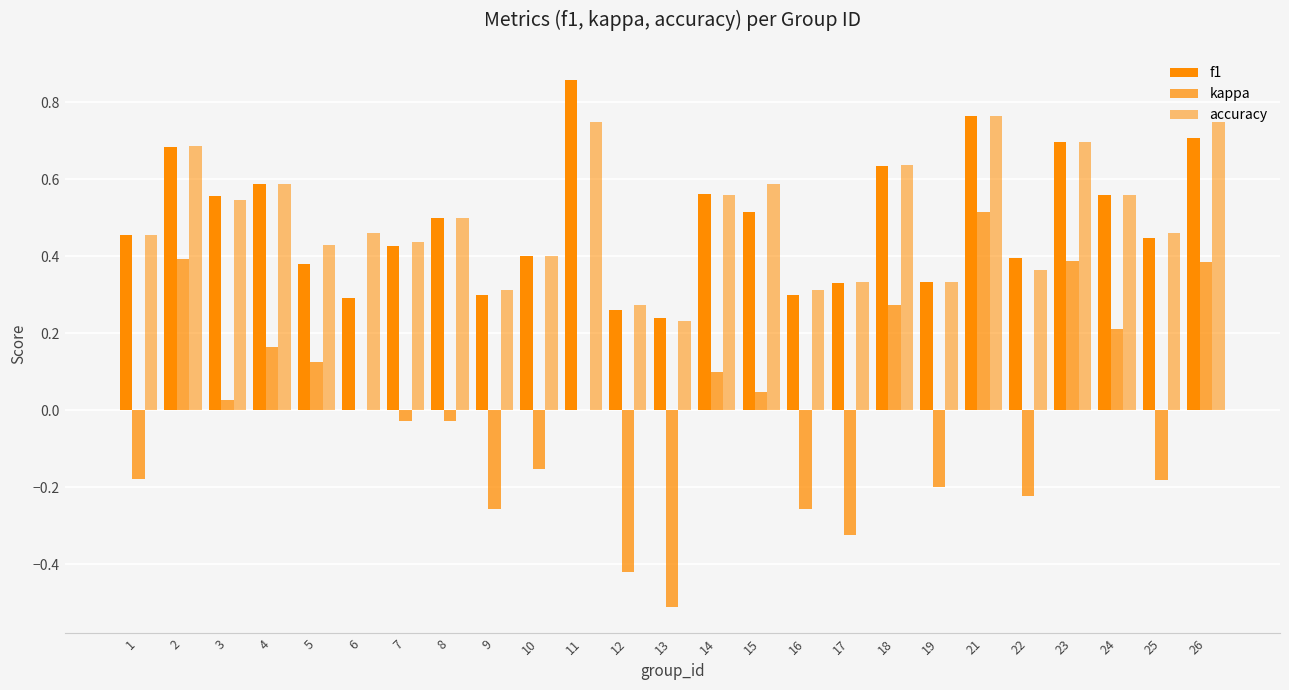

Are the bars horizontal?

No